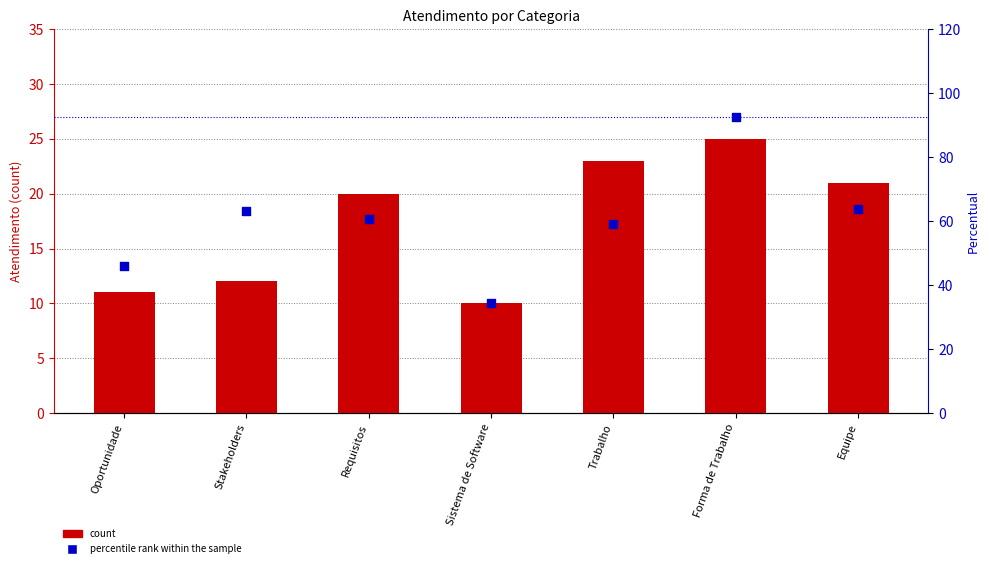

Which series contains the highest Y value?

percentile rank within the sample